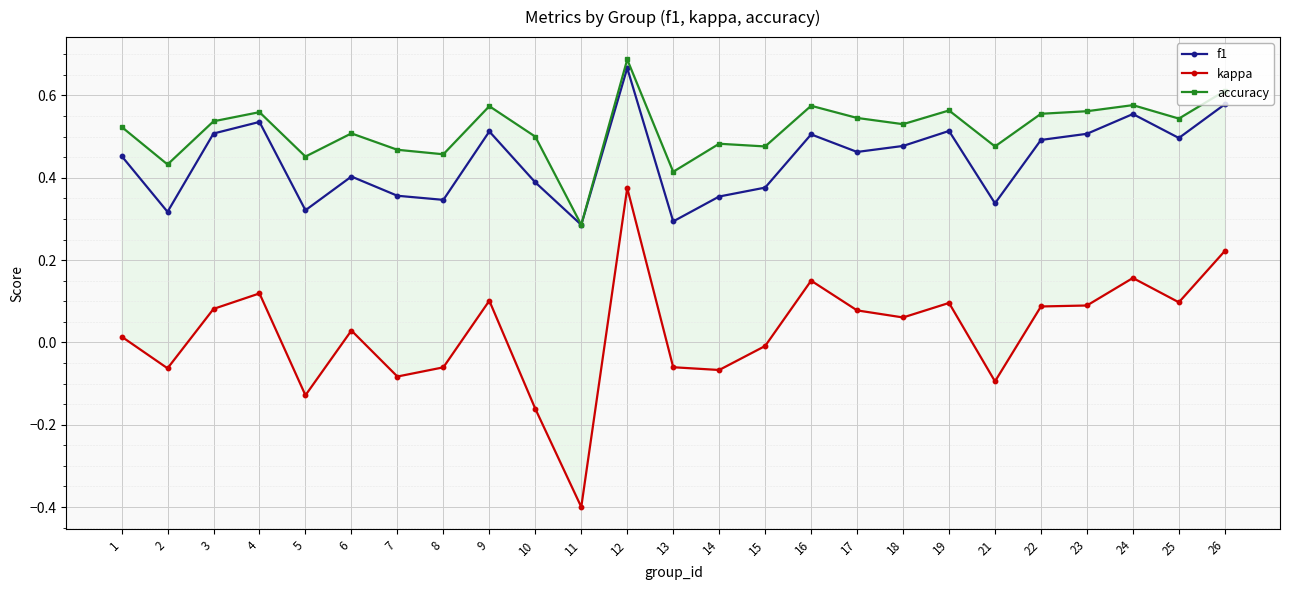

Rank the series by their average value, from lowest to highest.

kappa, f1, accuracy